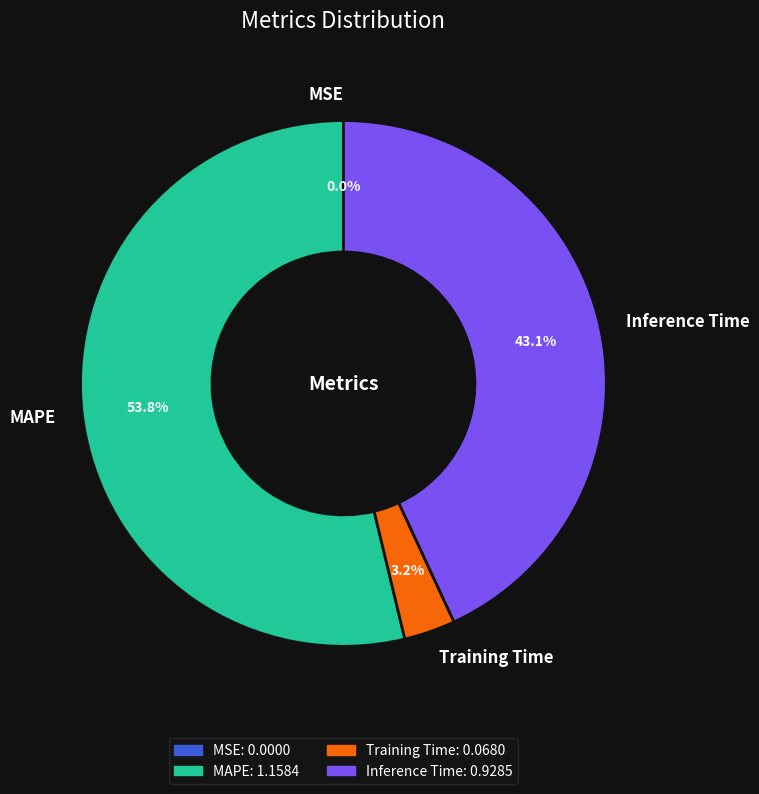

How much of the chart is everything except Inference Time?

56.9%